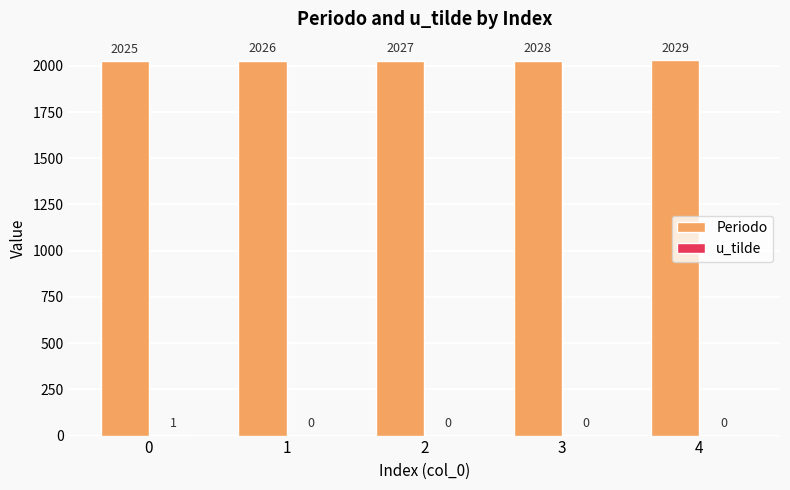

What is the approximate value of Periodo at 4?

2029